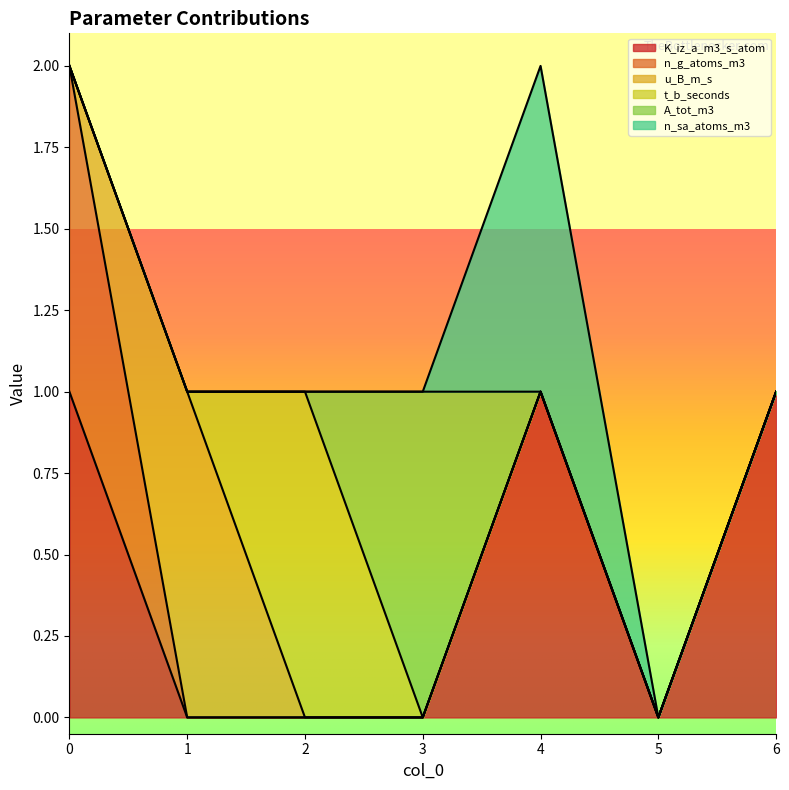

Which series has the largest range (max minus min)?

K_iz_a_m3_s_atom